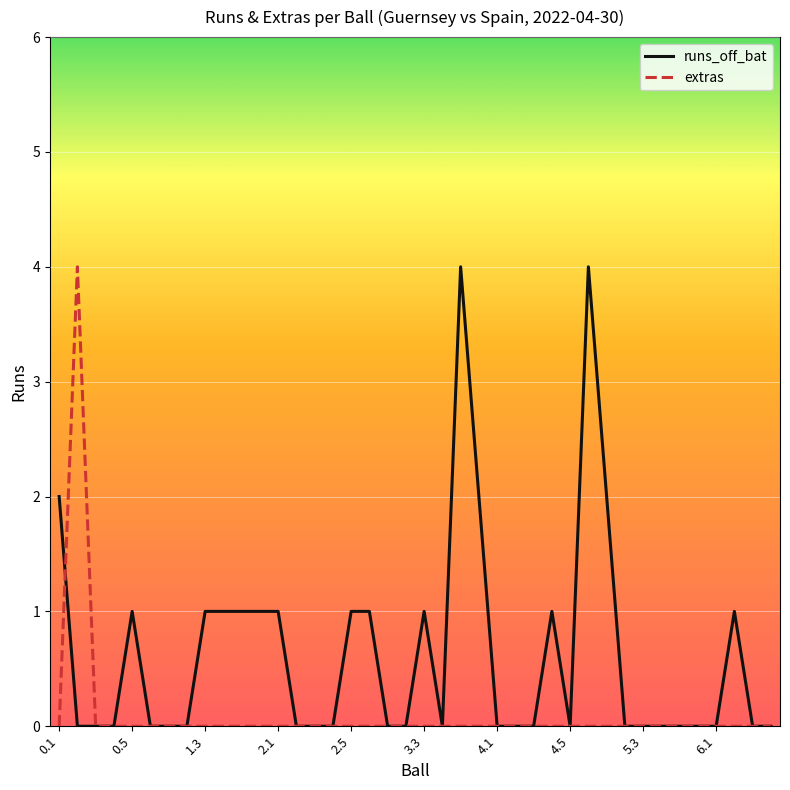

What is the maximum value for extras?

4